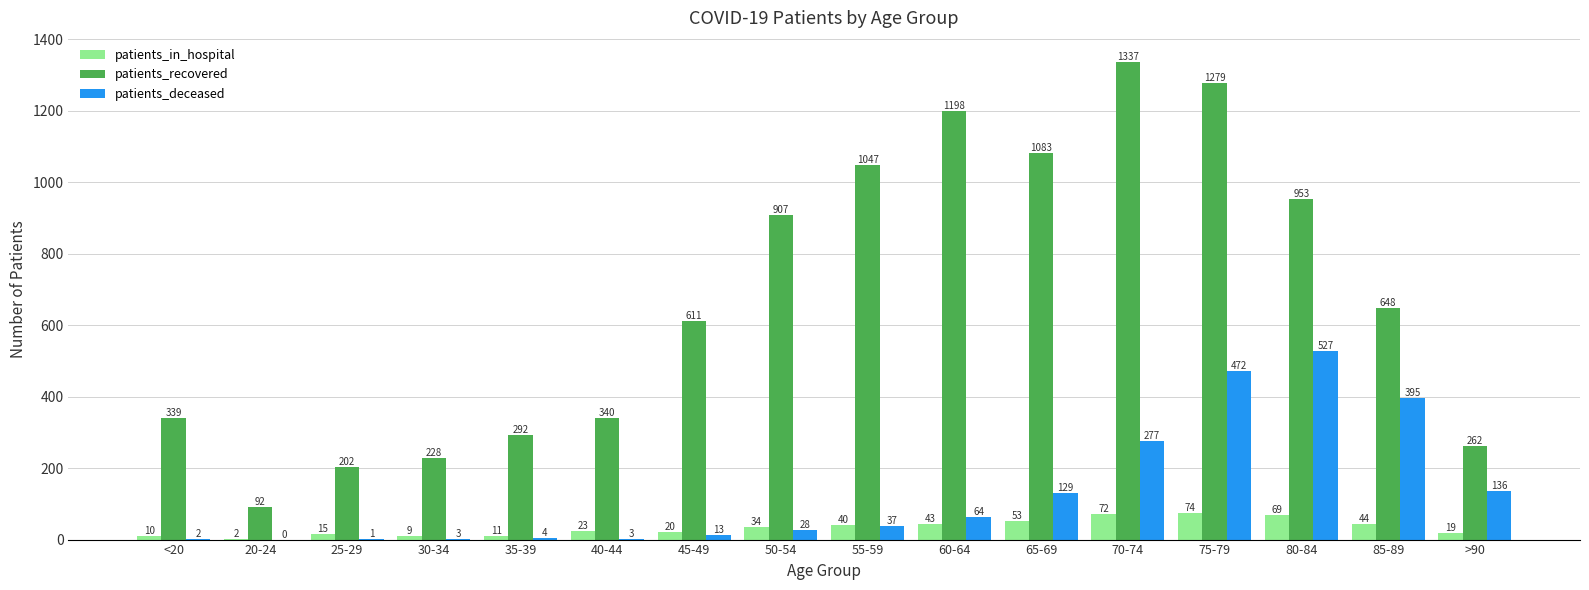

What is the total value across all series at 60-64?

1305